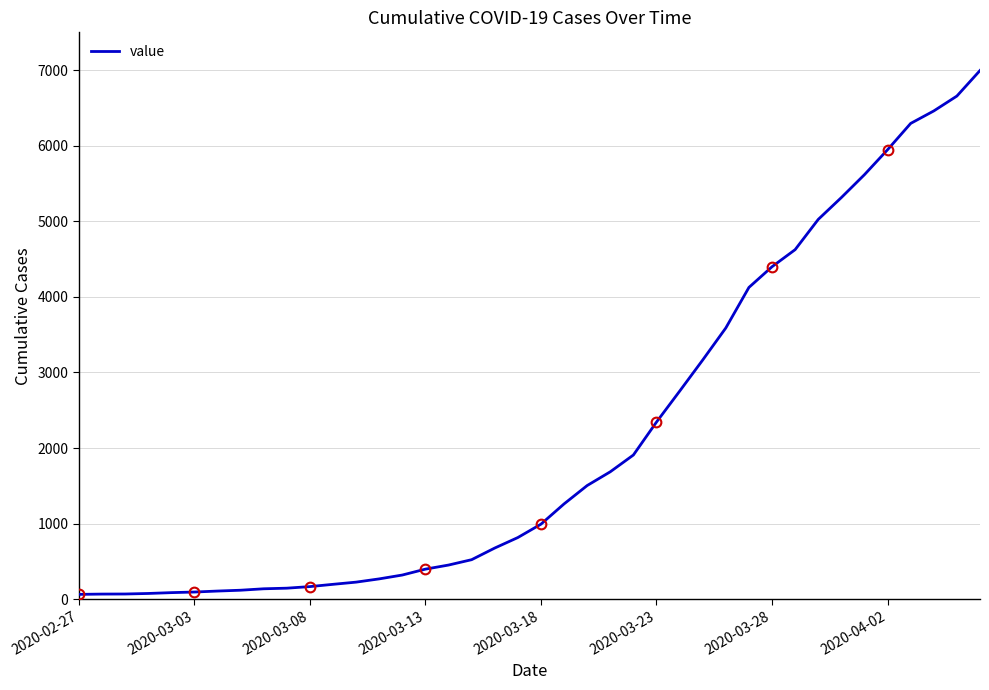

Does the chart have visible grid lines?

Yes